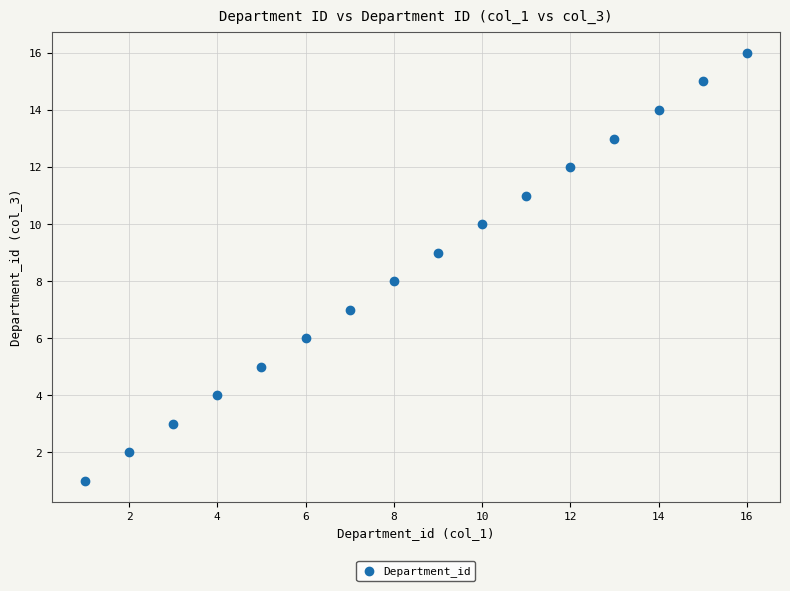

What is the range of X values (max minus min)?

15